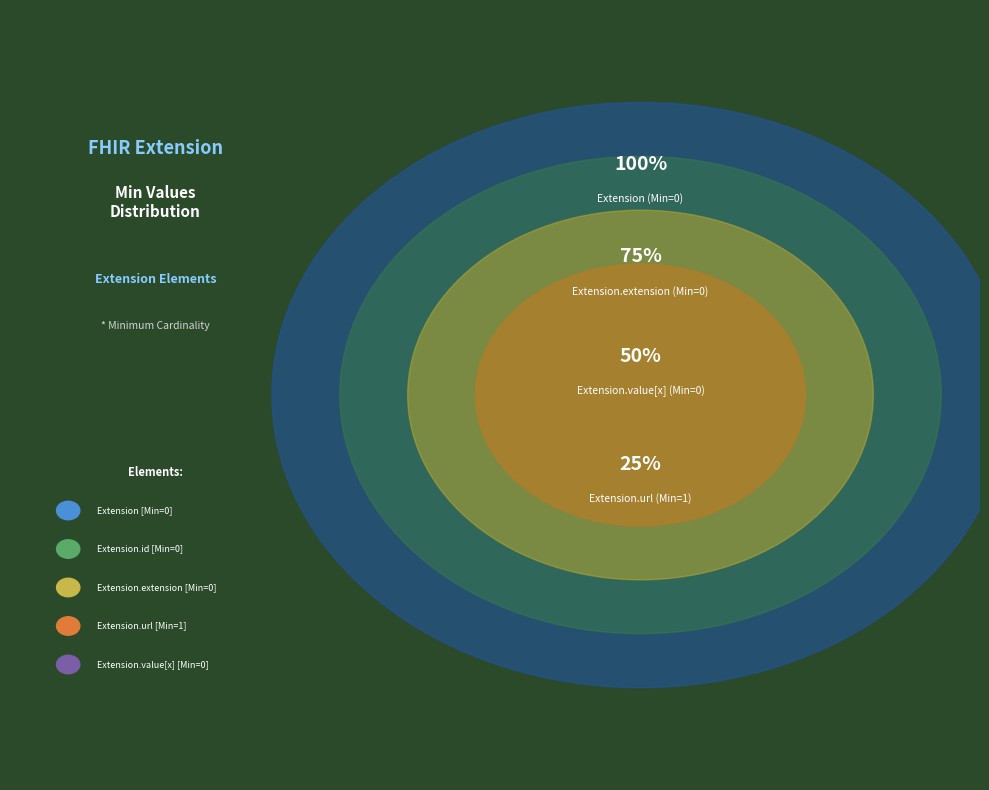

The Extension.value[x] slice represents 9% of the pie. True or false?

False